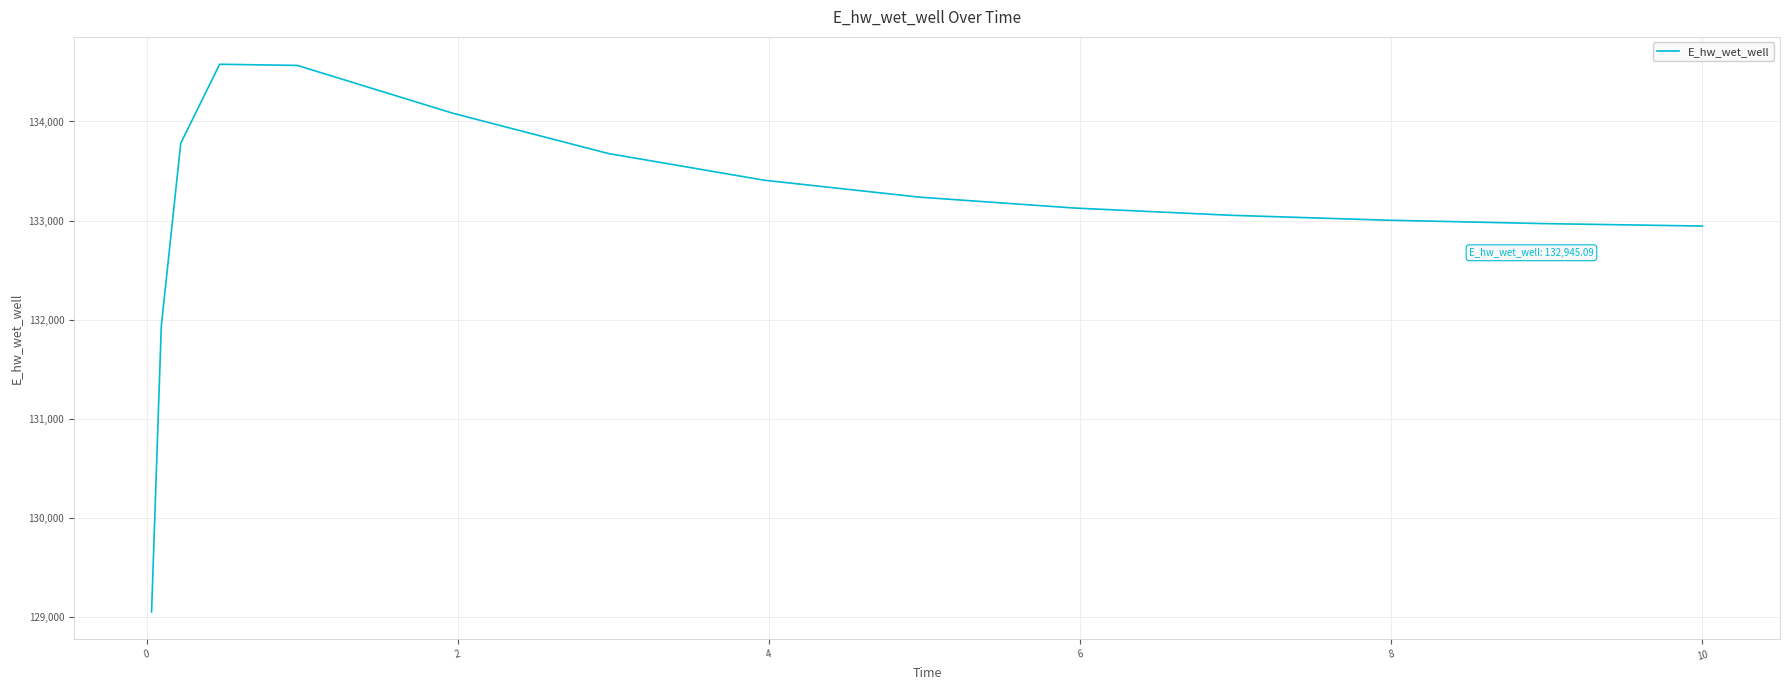

What is the difference between the maximum and minimum values?

5526.0